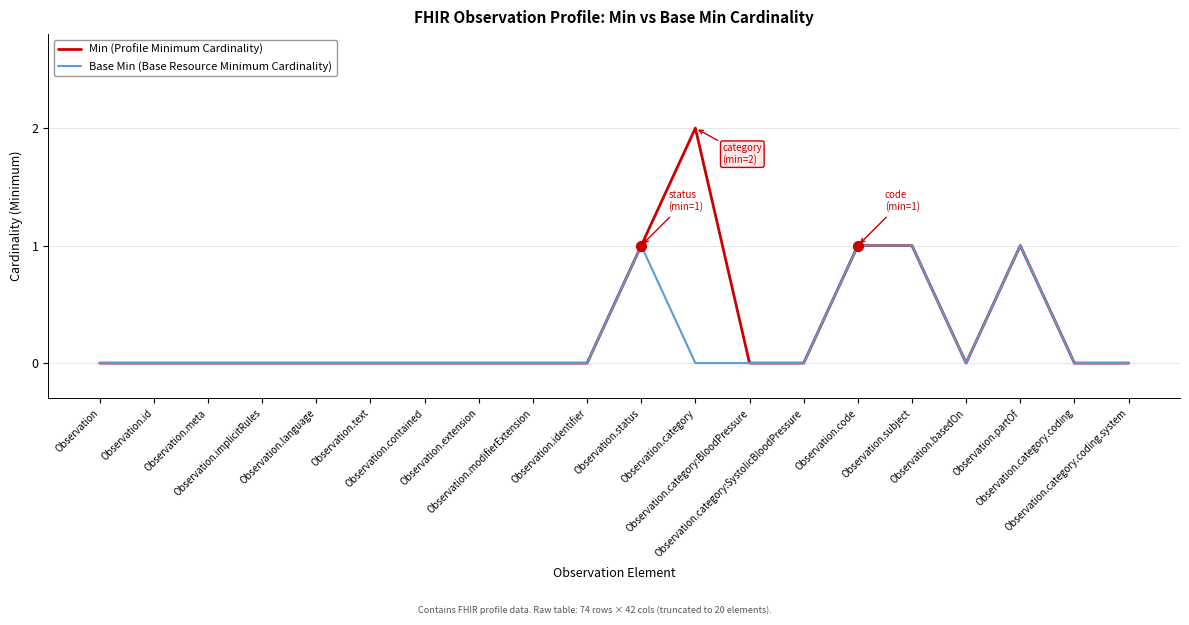

What are all the series names shown in the legend?

Min (Profile Minimum Cardinality), Base Min (Base Resource Minimum Cardinality)